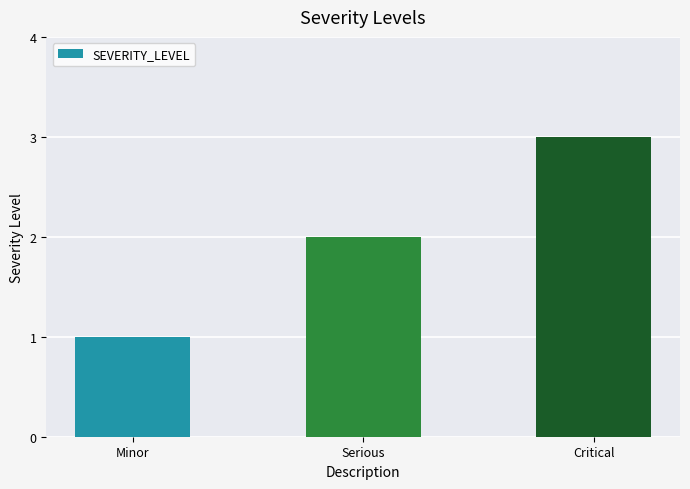

What position from the left is Minor?

1